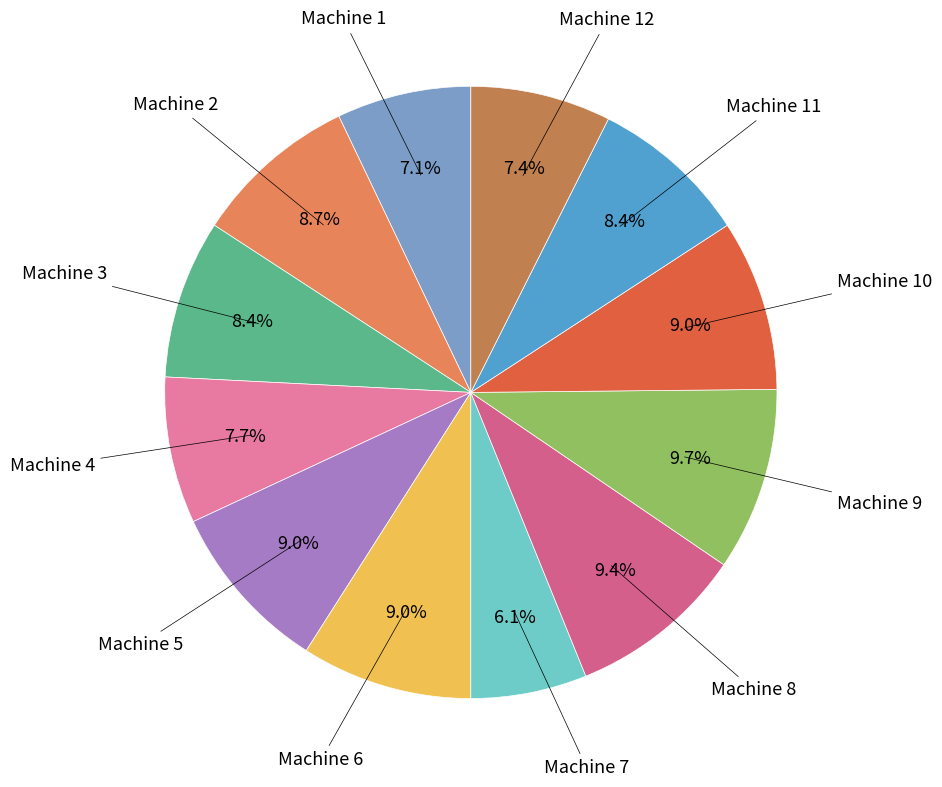

How many segments does this pie chart have?

12